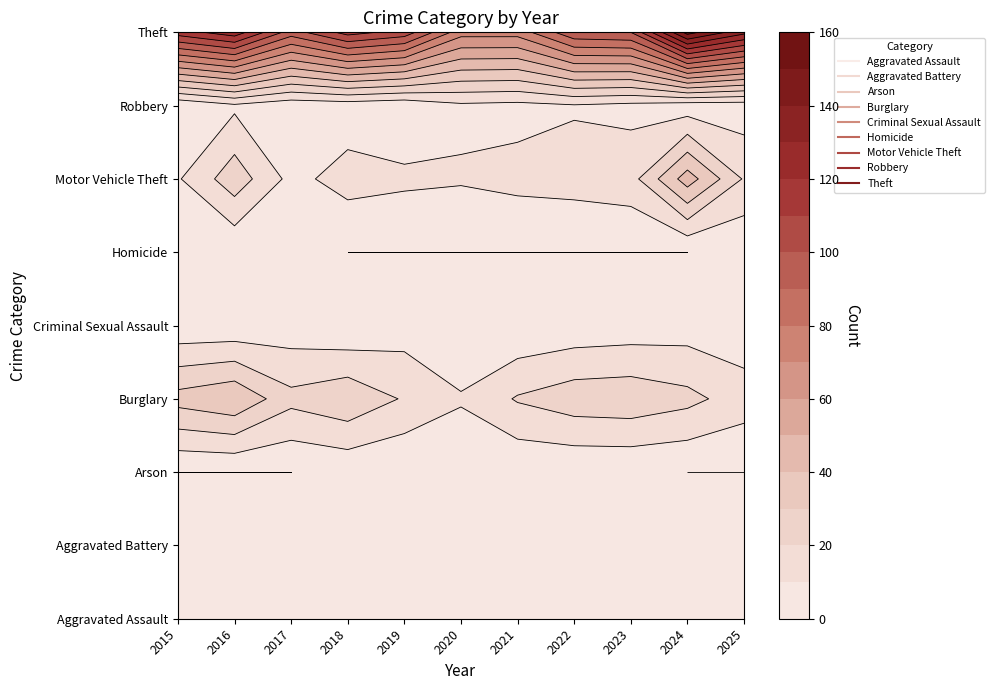

Which series has the widest spread of values?

Theft